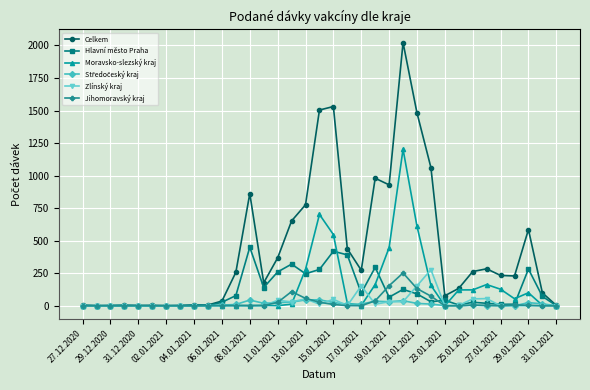

Which series has the largest total across all categories?

Celkem